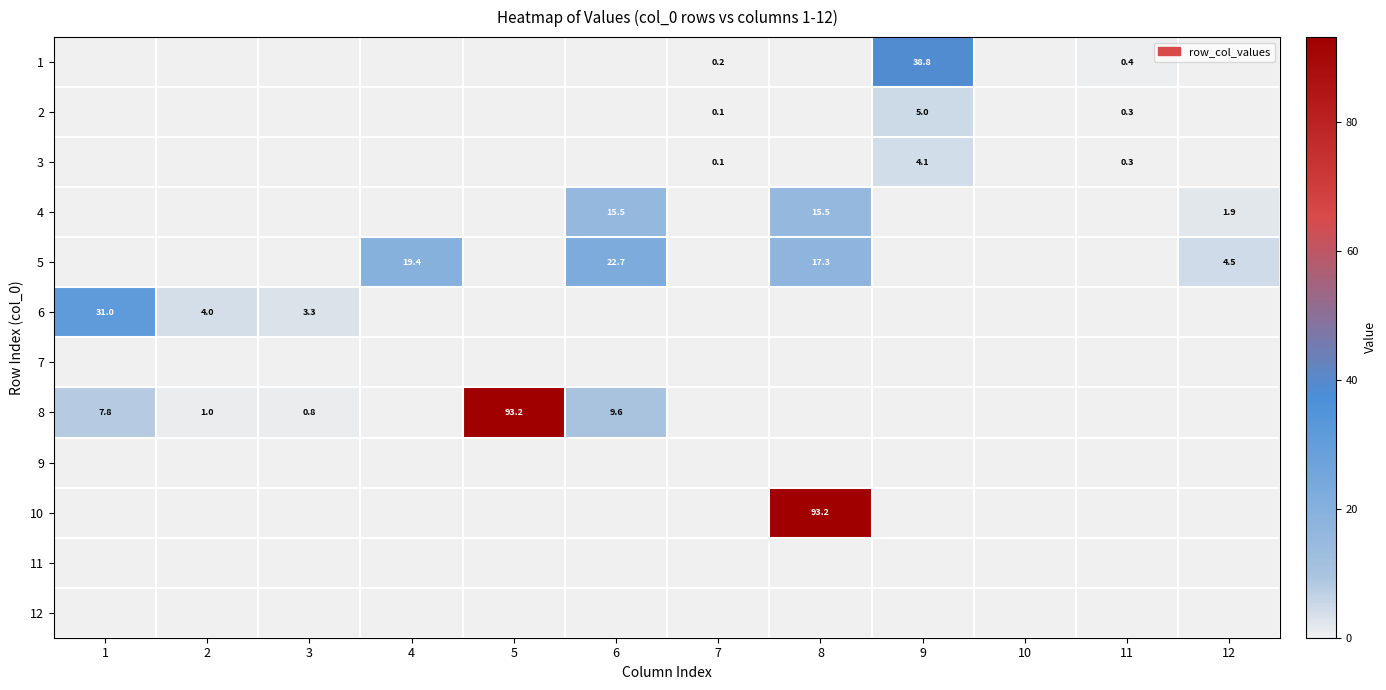

What is the average value of the 4 series?

2.7